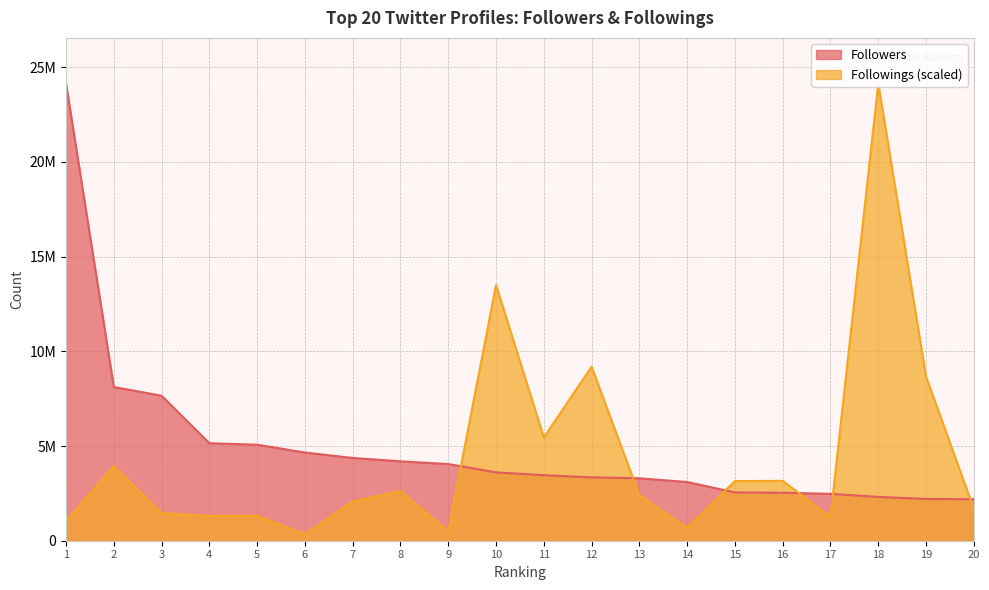

Reading right to left, transcribe all the data shown in this chart.

Followers: 20=2189563.0	19=2205948.0	18=2312746.0	17=2474189.0	16=2532619.0	15=2549727.0	14=3099394.0	13=3296723.0	12=3344214.0	11=3459389.0	10=3608162.0	9=4047526.0	8=4192960.0	7=4369505.0	6=4656552.0	5=5069056.0	4=5148261.0	3=7652985.0	2=8118192.0	1=24133944.0
Followings: 20=1686346.7	19=8663984.9	18=24133944.0	17=1262235.6	16=3160637.9	15=3150540.0	14=686656.1	13=2403296.5	12=9189074.9	11=5452857.6	10=13500871.6	9=484698.5	8=2625450.0	7=2070066.3	6=343328.1	5=1312725.0	4=1312725.0	3=1454095.4	2=3938175.0	1=1050180.0